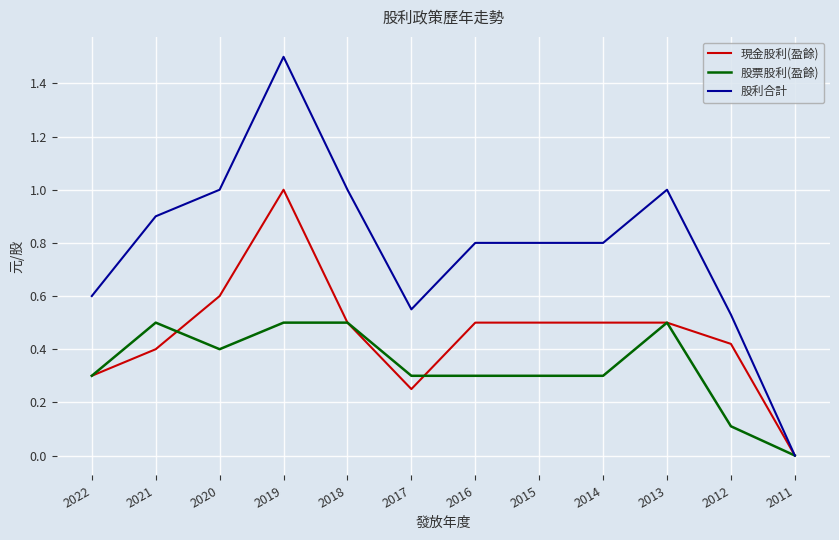

Count the number of data series in this chart.

3